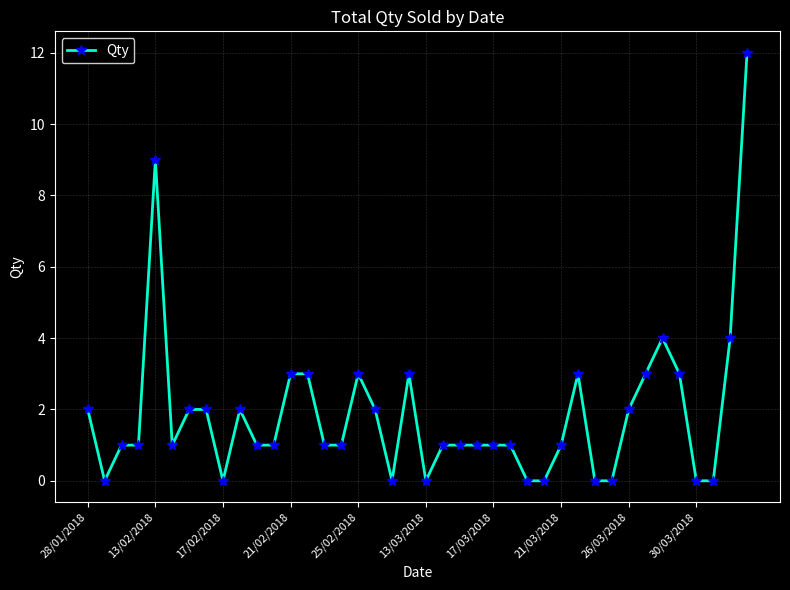

What is the difference between the maximum and minimum values?

12